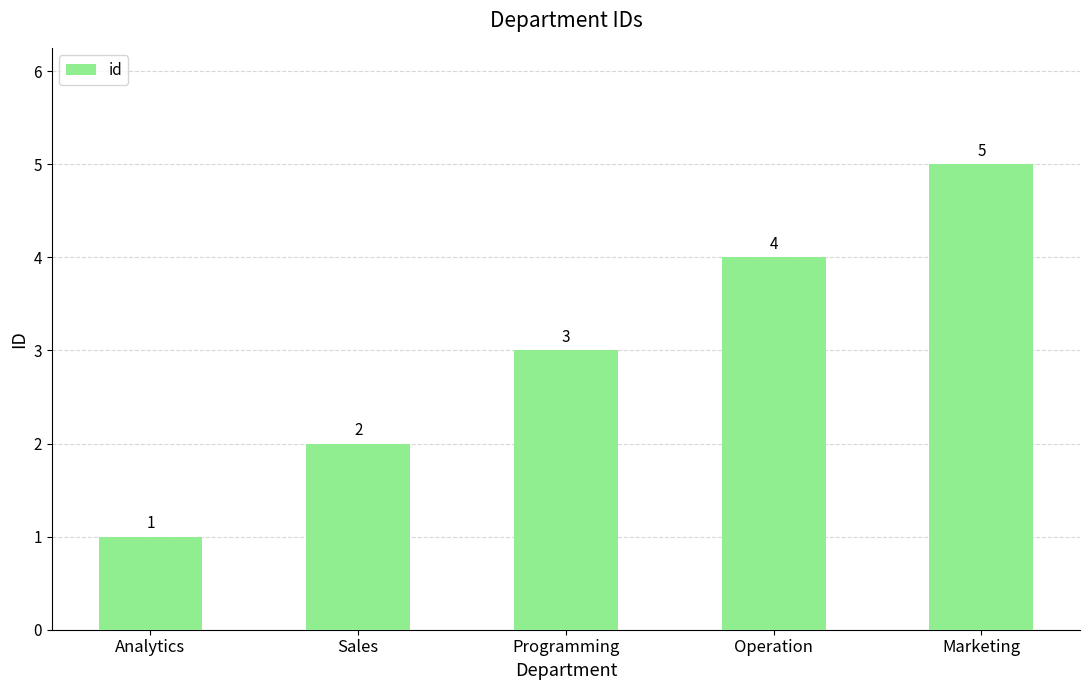

List the labels in order of value, largest first.

Marketing, Operation, Programming, Sales, Analytics